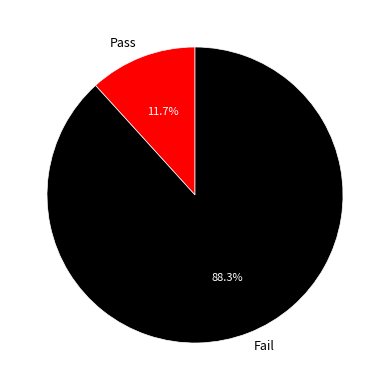

How much of the chart is everything except Pass?

88.3%